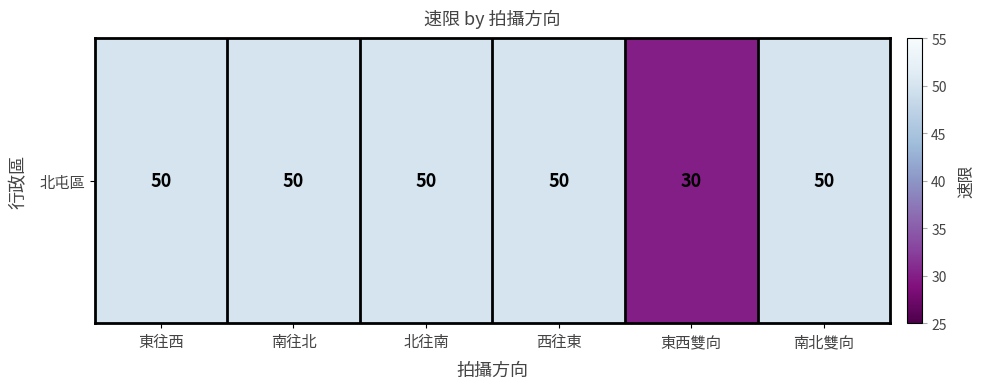

What is the greatest value displayed?

50